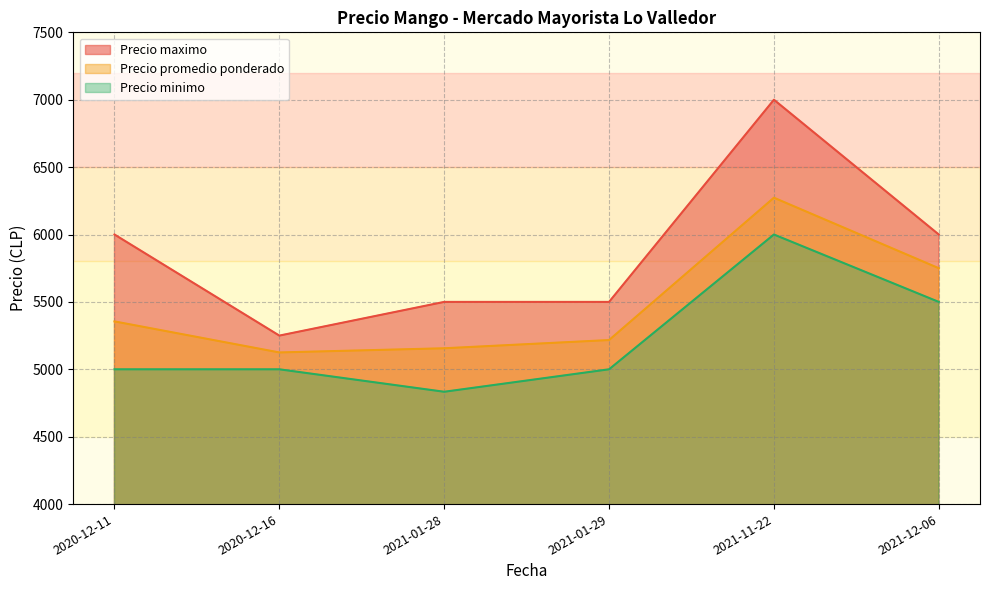

What is the difference between the highest and lowest values at 2020-12-16?

250.0